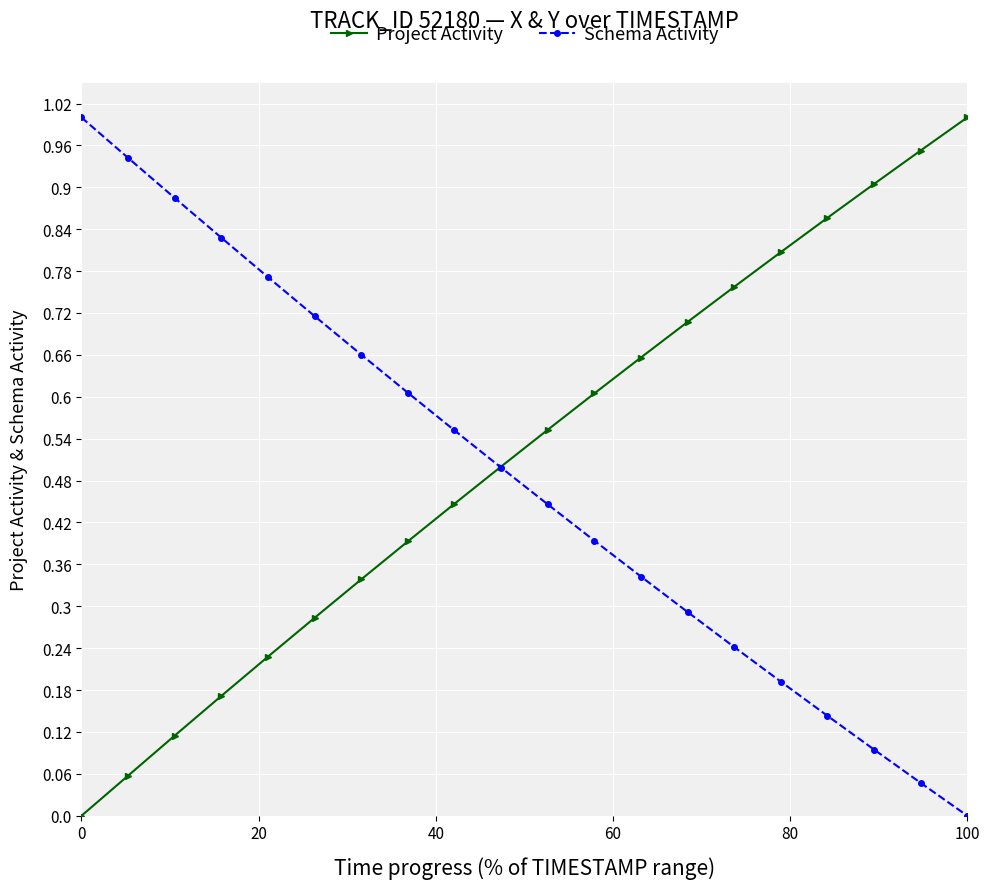

After their last crossing, which series has the higher values: Project Activity or Schema Activity?

Project Activity